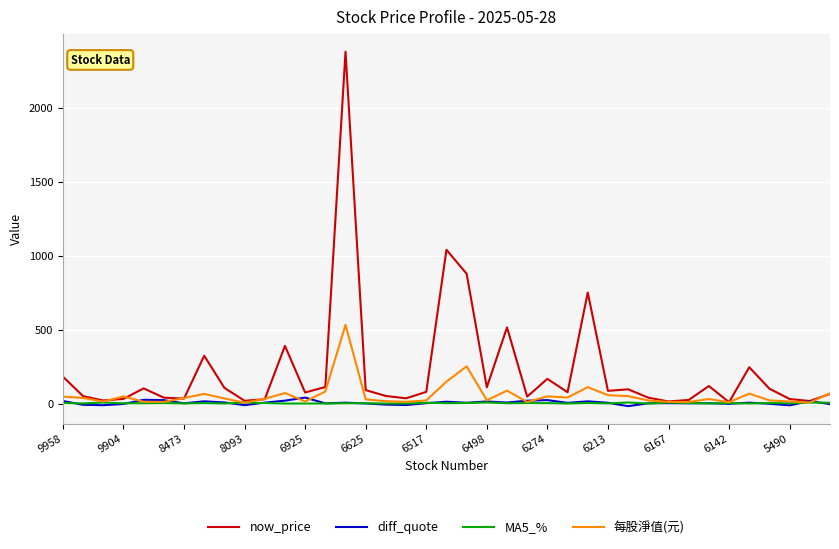

How many values in the MA5_% series exceed 2?

21